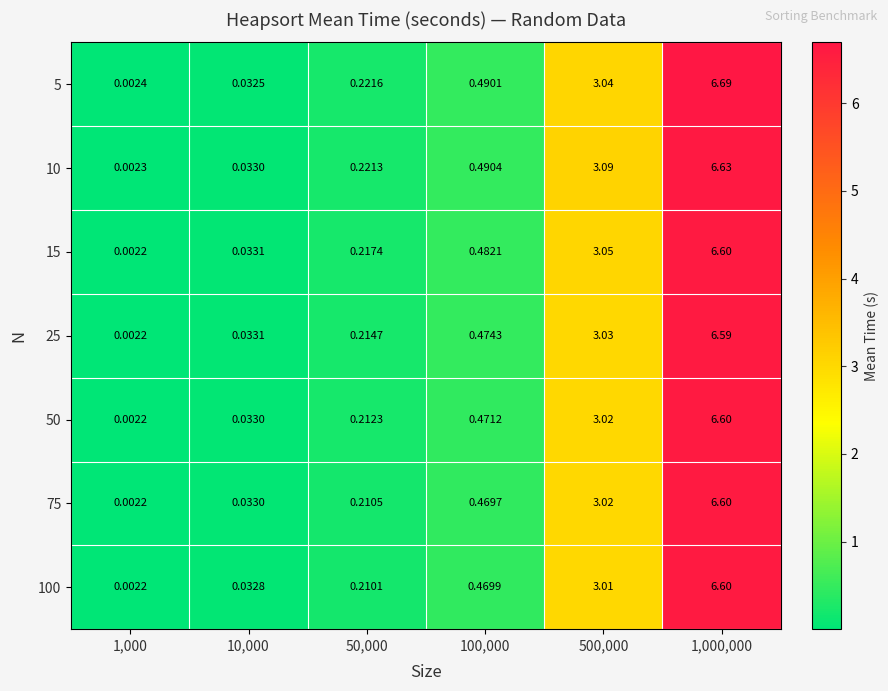

Between 10,000 and 1,000,000, which series saw the biggest shift?

5